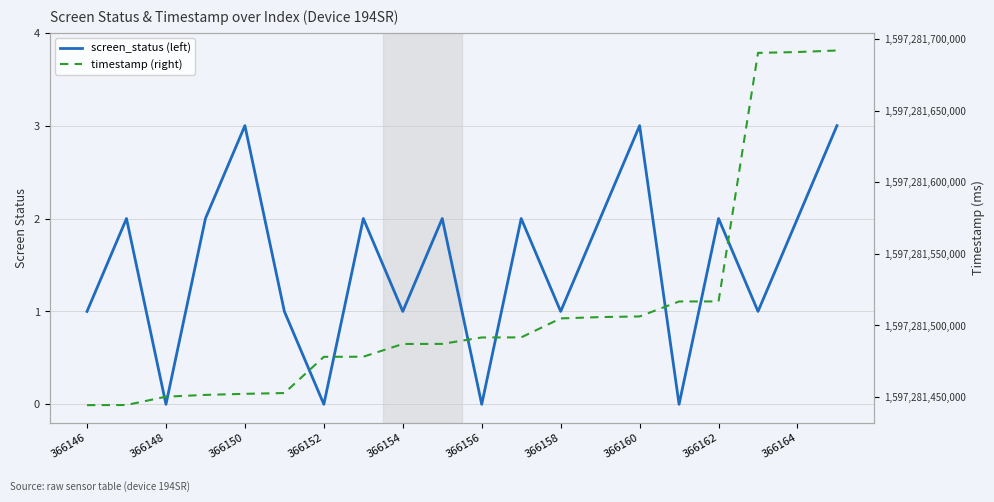

What is the sum of all screen_status (left) values?

30